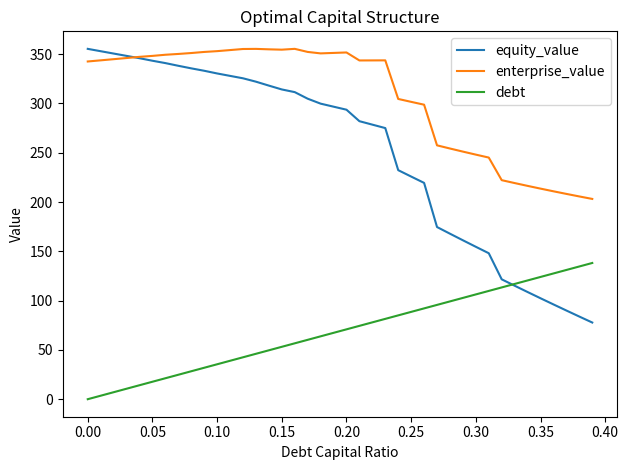

Rank the series by their average value, from highest to lowest.

enterprise_value, equity_value, debt